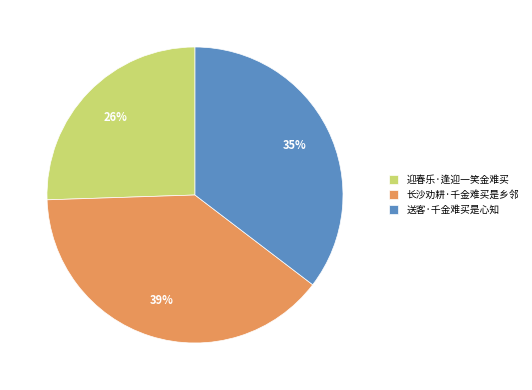

Rank the categories by value from highest to lowest.

长沙劝耕·千金难买是乡邻, 送客·千金难买是心知, 迎春乐·逢迎一笑金难买